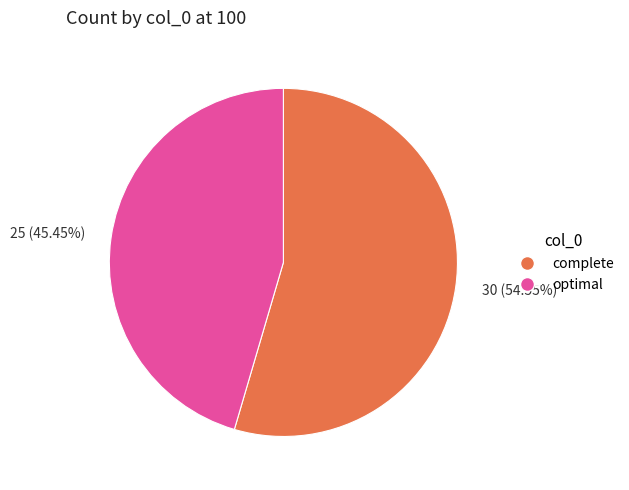

Rank the categories by value from lowest to highest.

25 (45.45%), 30 (54.55%)